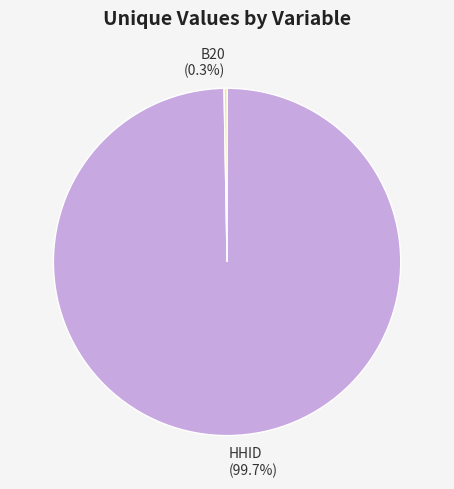

What percentage is NOT represented by HHID?

0.3%